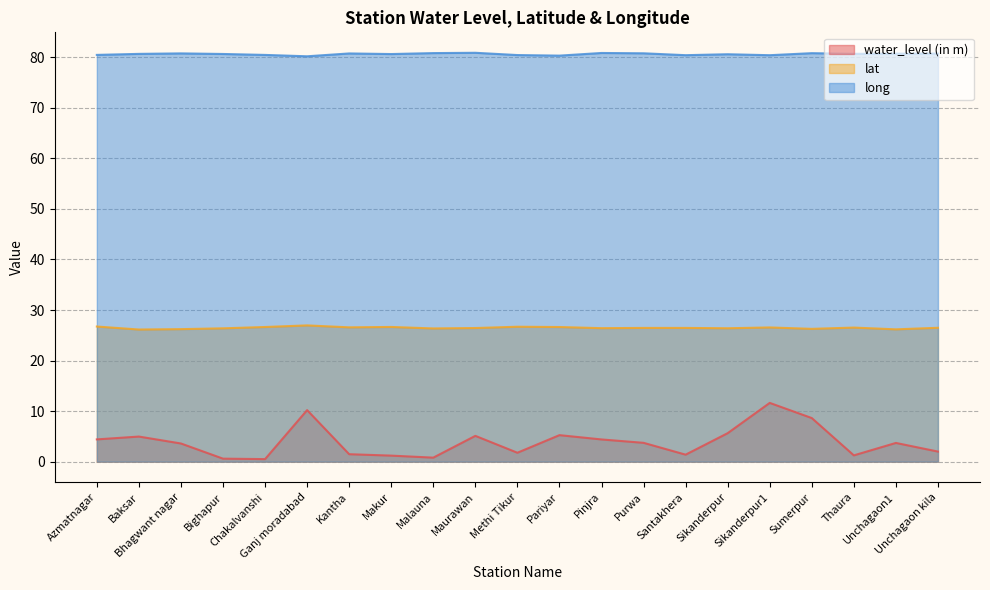

The water_level (in m) series shows 0.4 at Unchagaon kila. True or false?

False